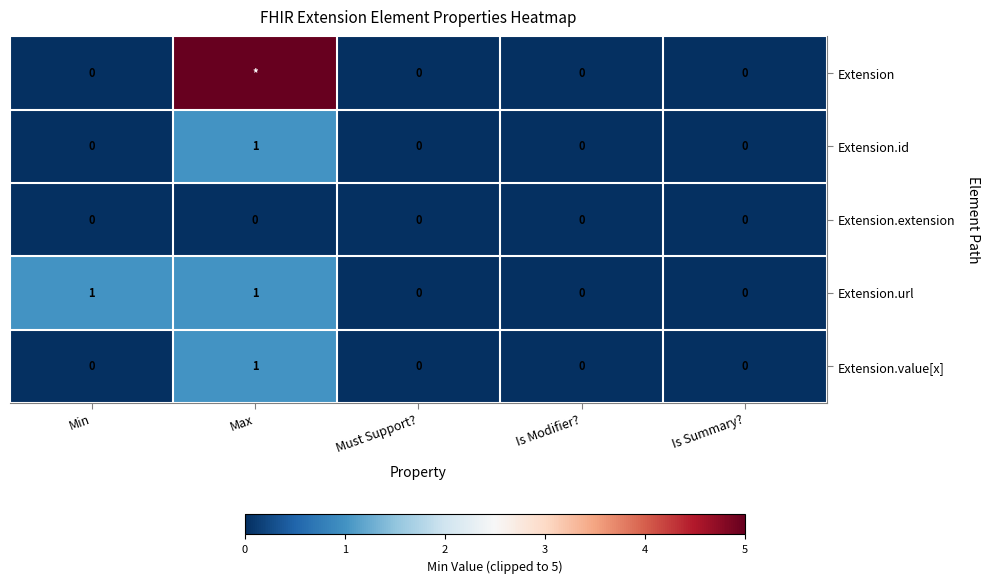

Count the Extension.id values in the range 0 to 1.

5